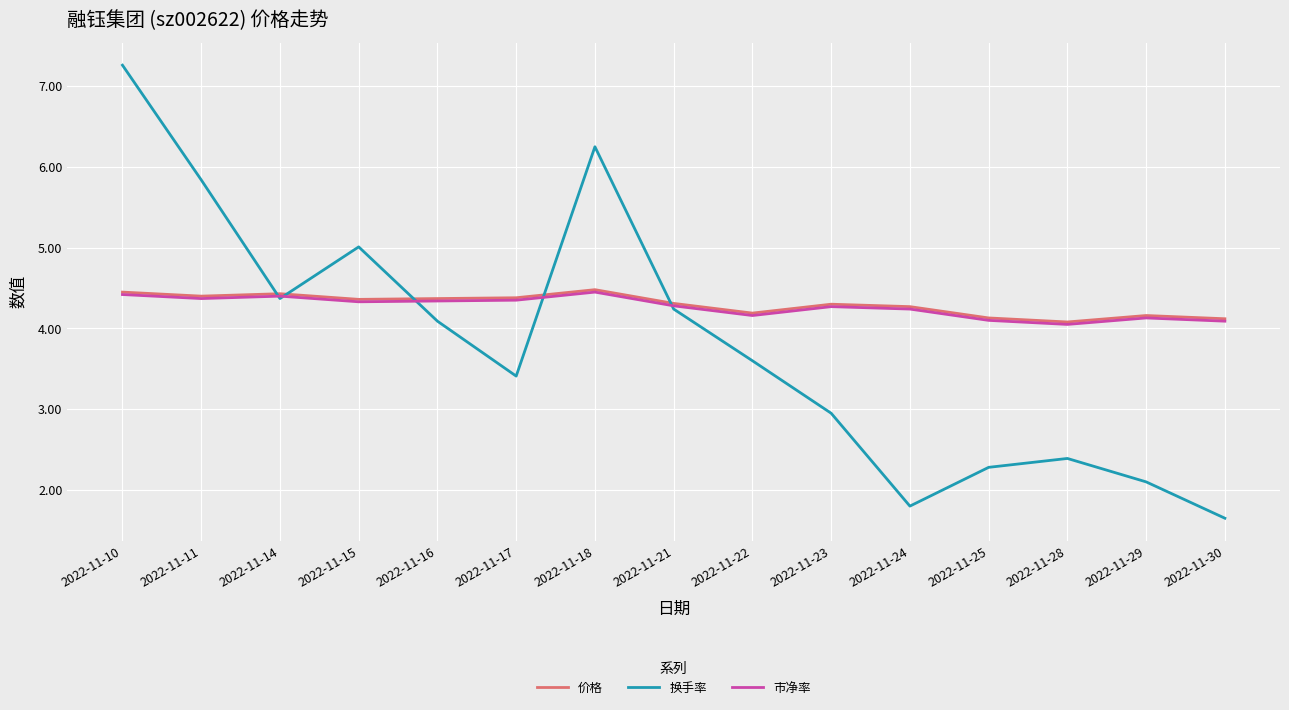

After their last crossing, which series has the higher values: 价格 or 换手率?

价格